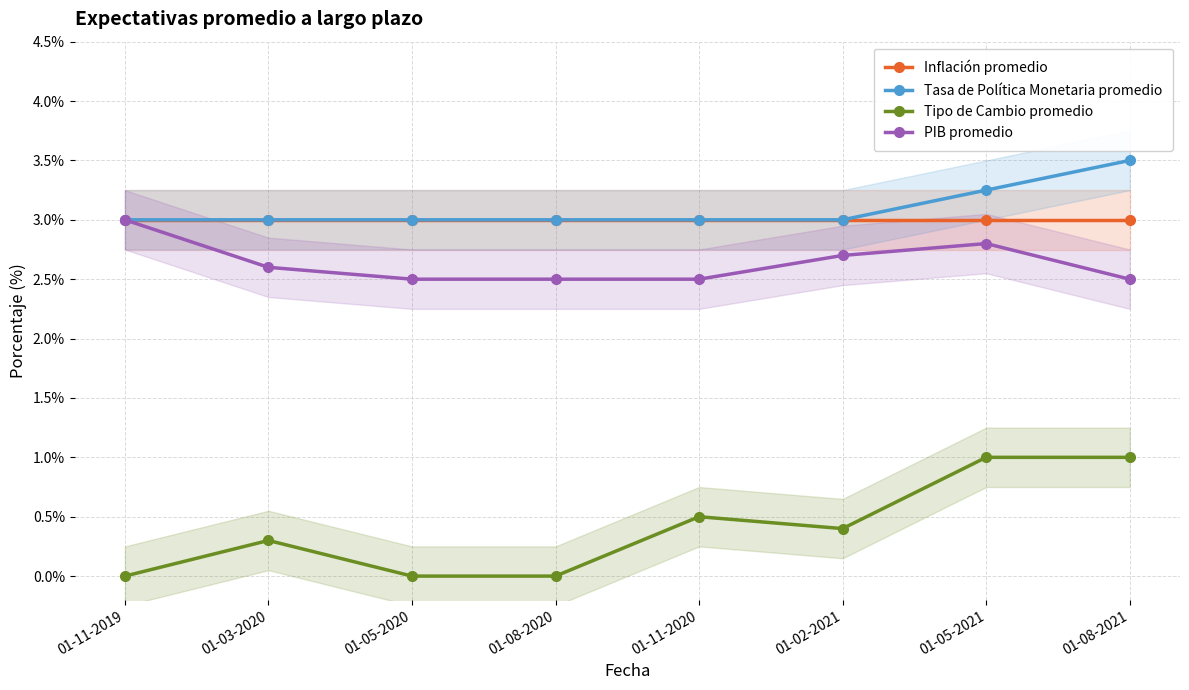

Is the value of Tipo de Cambio promedio at 01-02-2021 greater than the value of Tasa de Política Monetaria promedio at 01-02-2021?

No